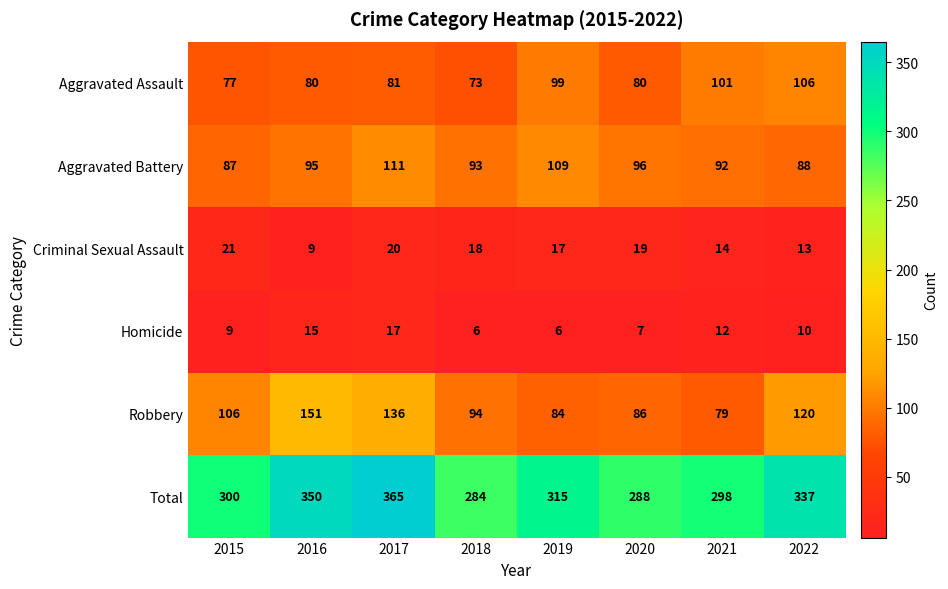

What is the difference between the maximum and minimum values in the Robbery series?

72